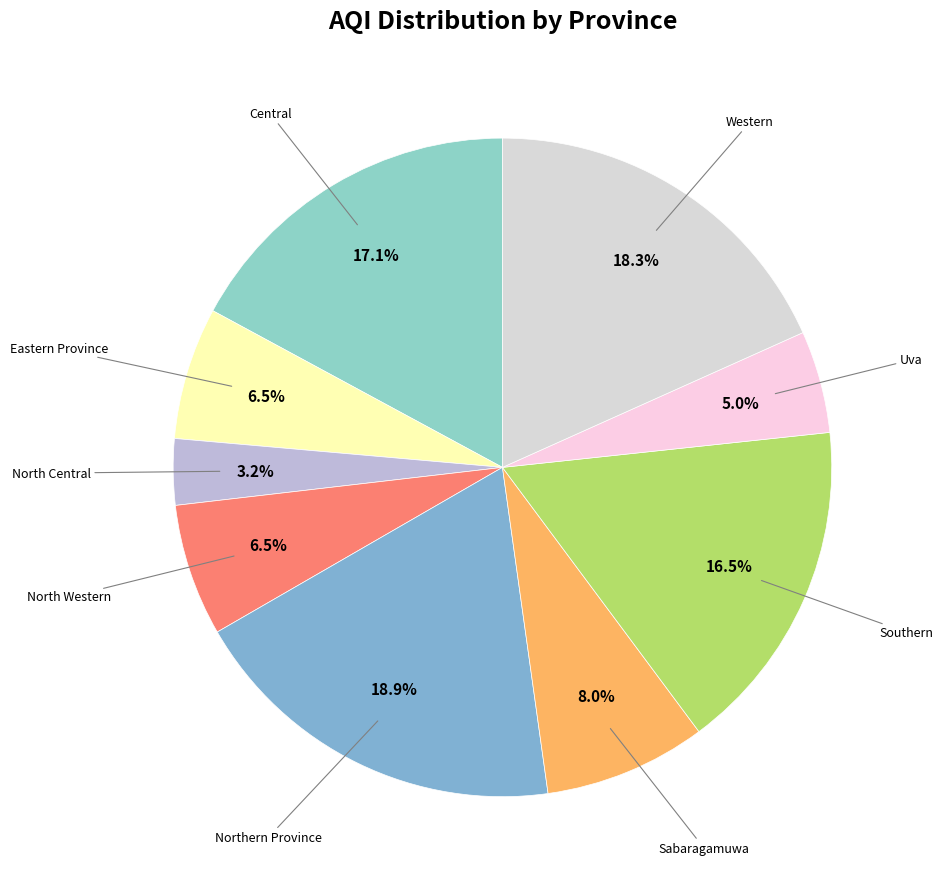

Rank the categories by value from highest to lowest.

Northern Province, Western, Central, Southern, Sabaragamuwa, Eastern Province, North Western, Uva, North Central